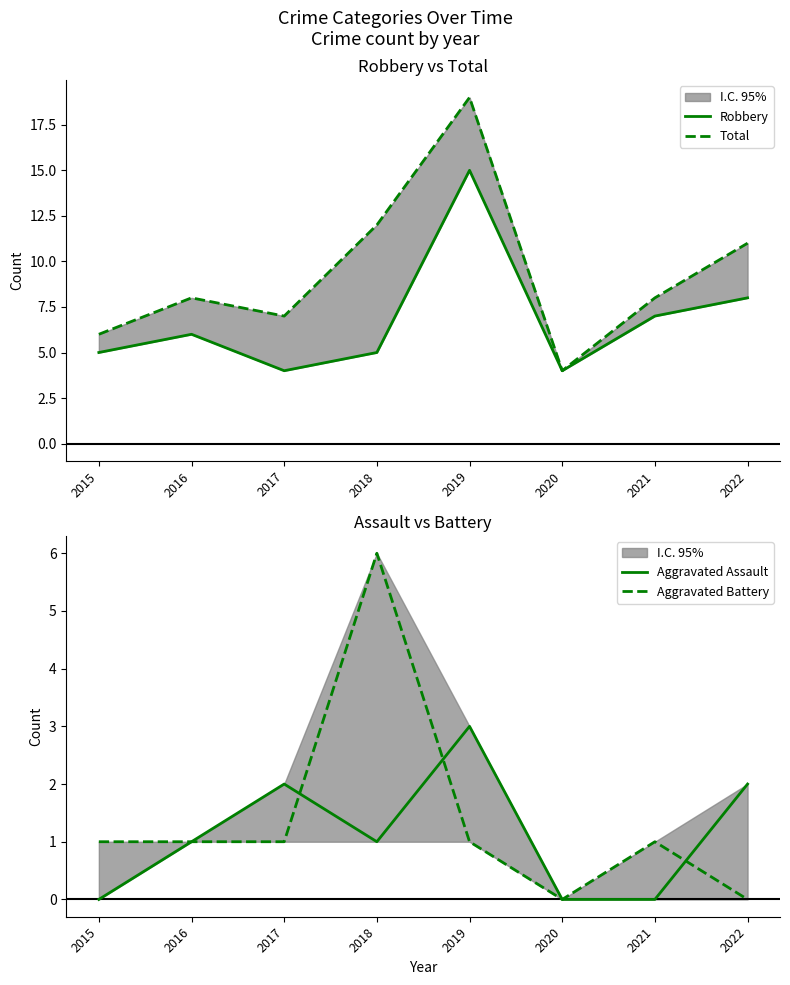

Reading left to right, extract all data points from this chart.

Robbery: 2015=5	2016=6	2017=4	2018=5	2019=15	2020=4	2021=7	2022=8
Total: 2015=6	2016=8	2017=7	2018=12	2019=19	2020=4	2021=8	2022=11
Aggravated Assault: 2015=0	2016=1	2017=2	2018=1	2019=3	2020=0	2021=0	2022=2
Aggravated Battery: 2015=1	2016=1	2017=1	2018=6	2019=1	2020=0	2021=1	2022=0